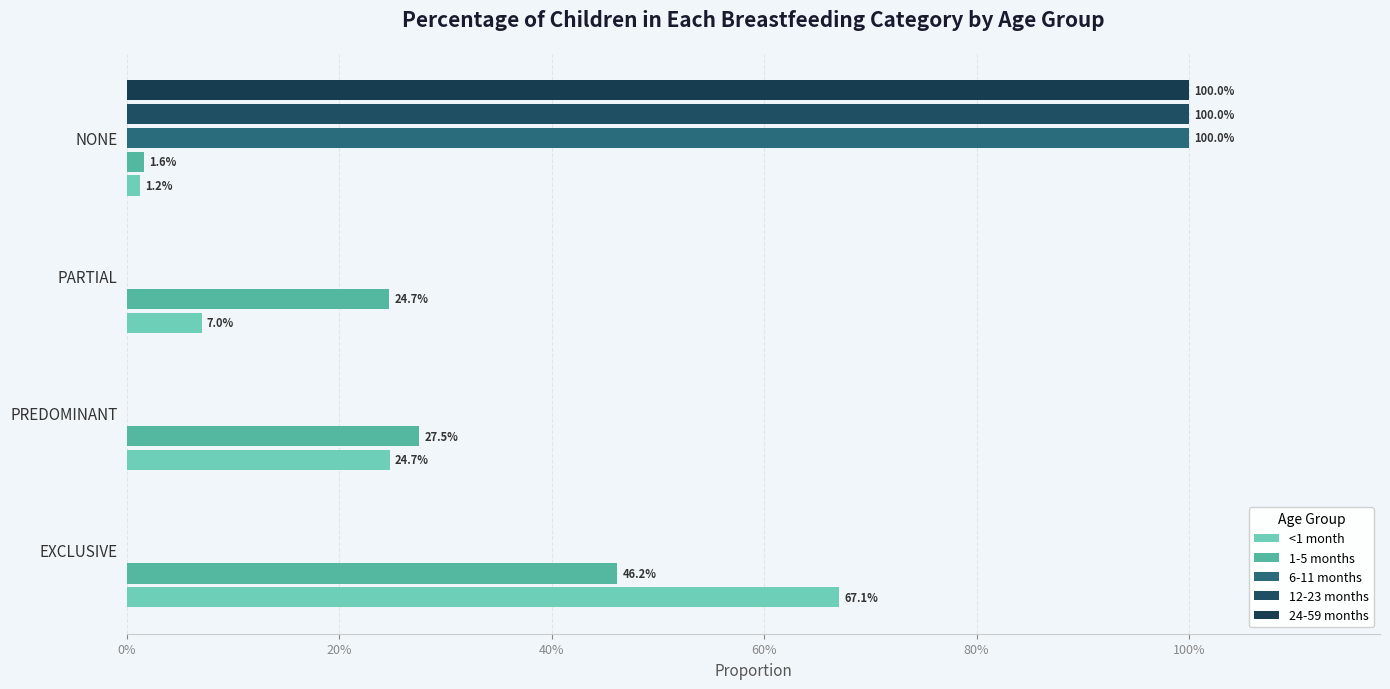

Reading left to right, transcribe all the data shown in this chart.

<1 month: 0.7	0.2	0.1	0.0
1-5 months: 0.5	0.3	0.2	0.0
6-11 months: 0.0	0.0	0.0	1.0
12-23 months: 0.0	0.0	0.0	1.0
24-59 months: 0.0	0.0	0.0	1.0